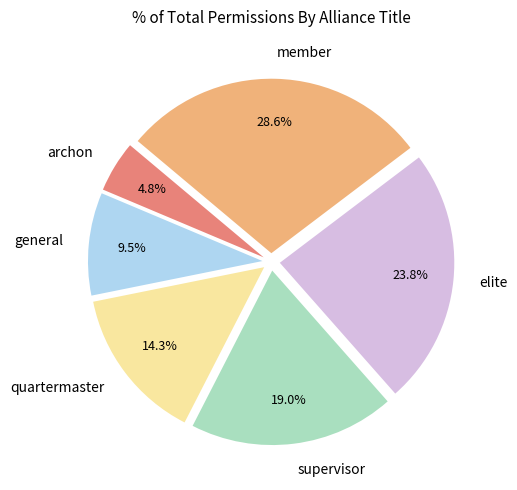

Between archon and quartermaster, which is larger?

quartermaster